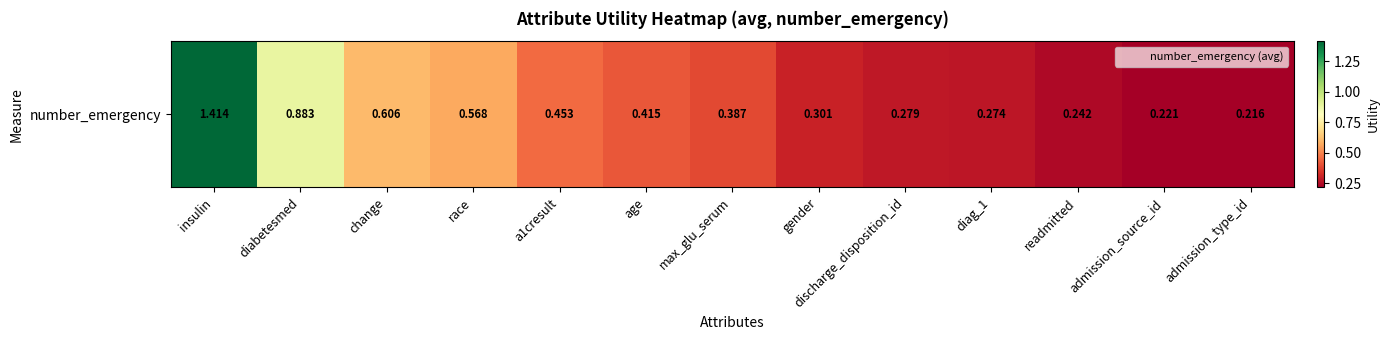

List the labels in order of value, smallest first.

admission_type_id, admission_source_id, readmitted, diag_1, discharge_disposition_id, gender, max_glu_serum, age, a1cresult, race, change, diabetesmed, insulin